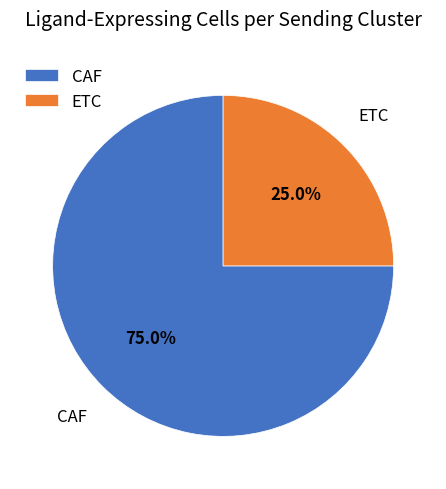

Rank the categories by value from highest to lowest.

CAF, ETC